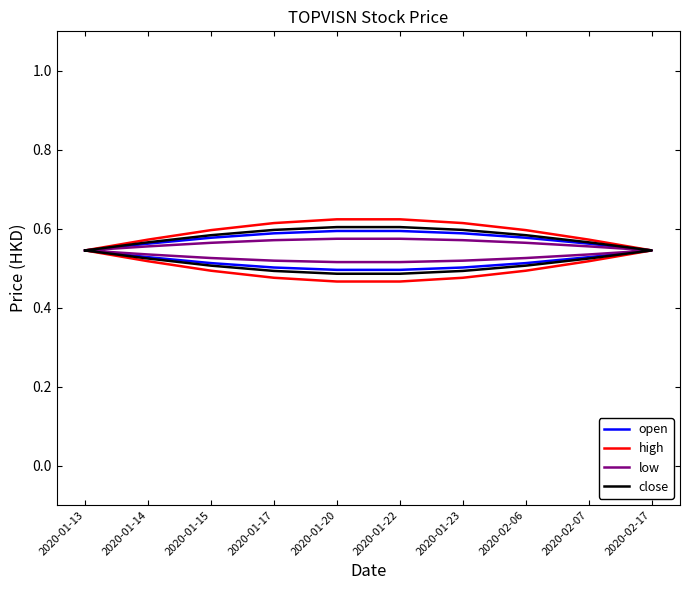

Is it true that high equals 0.2 at 2020-02-17?

False